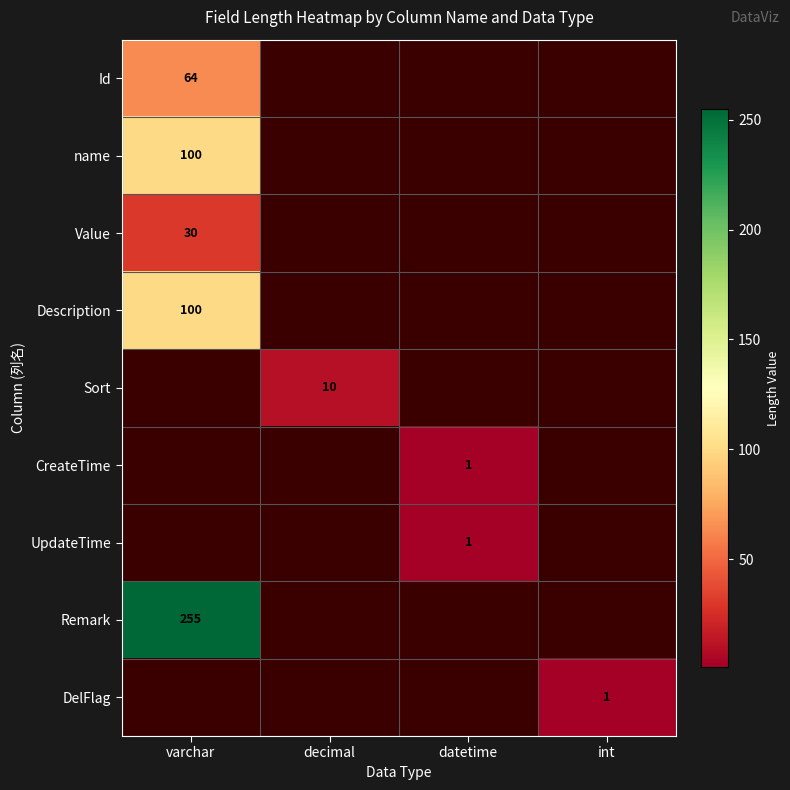

The value of name at varchar is 100. True or false?

True